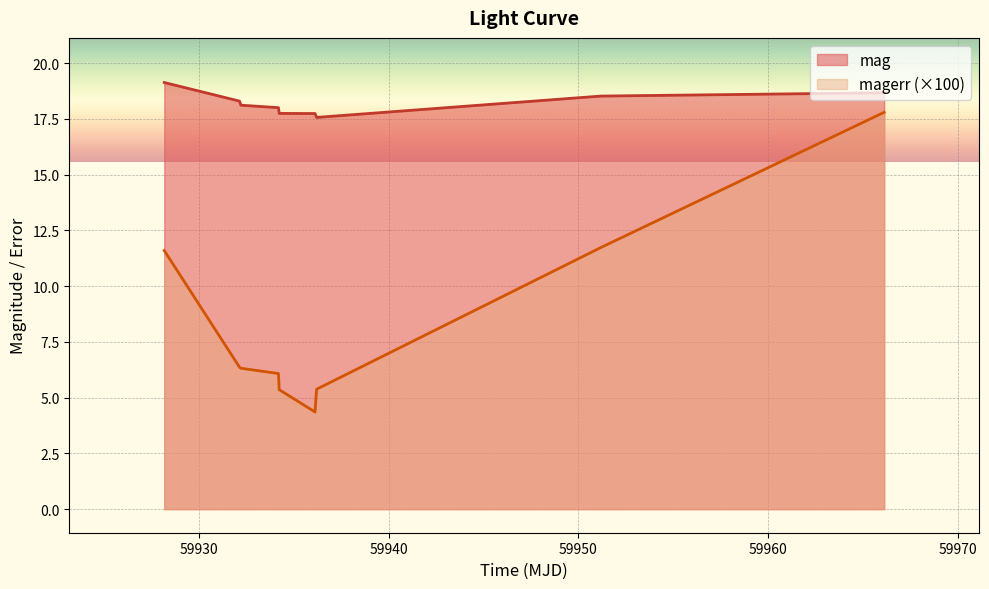

Is it true that mag equals 17.7 at 59936.1244907002?

True